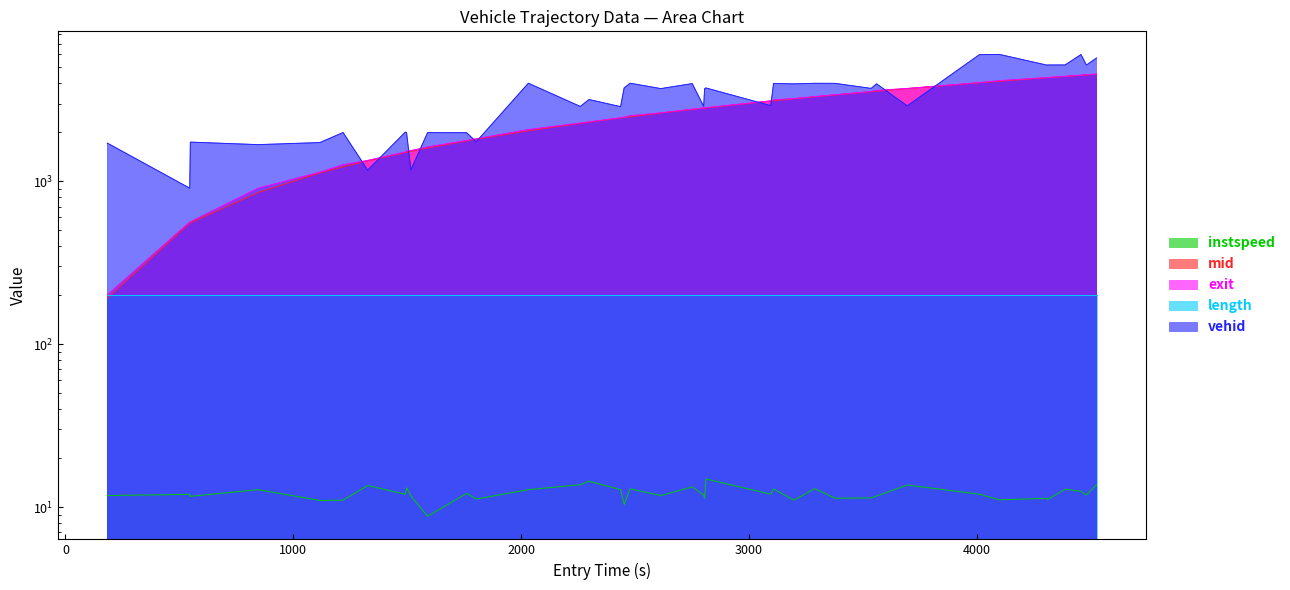

Does the chart have visible grid lines?

No